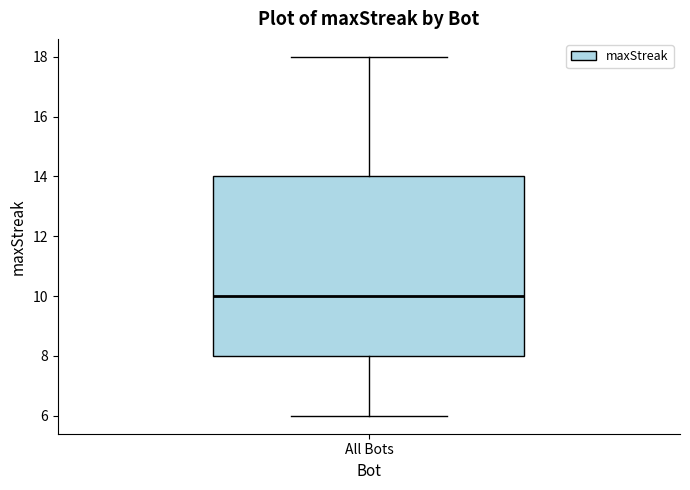

Read this box plot against the y-axis: the position of the median line, the range covered by the box, and the ends of both whiskers. The values are not printed on the chart, so give them approximately, as read against the axis.

median 10, box 8 to 14, whiskers 6 to 18